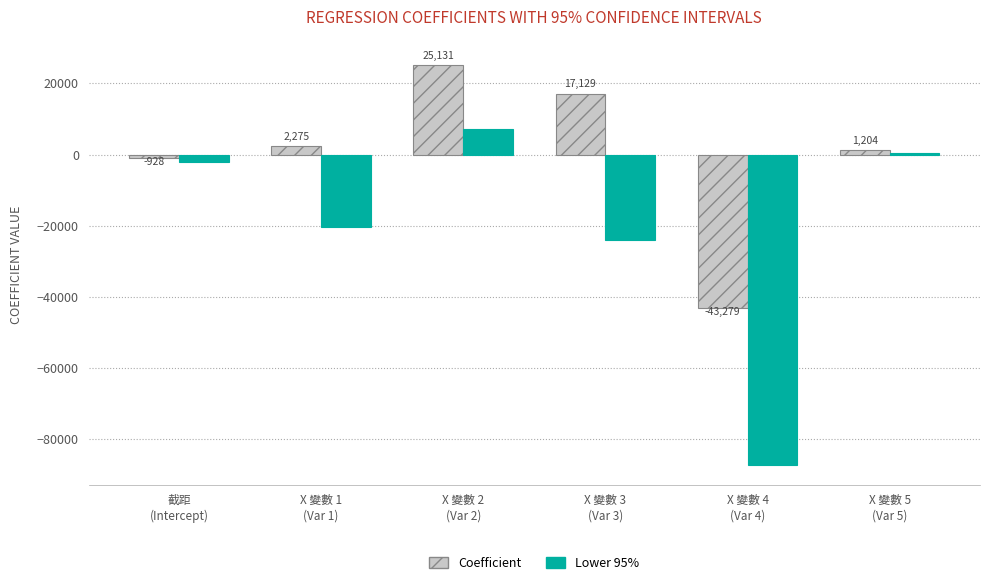

Rank the series by their maximum value, from lowest to highest.

Lower 95%, Coefficient